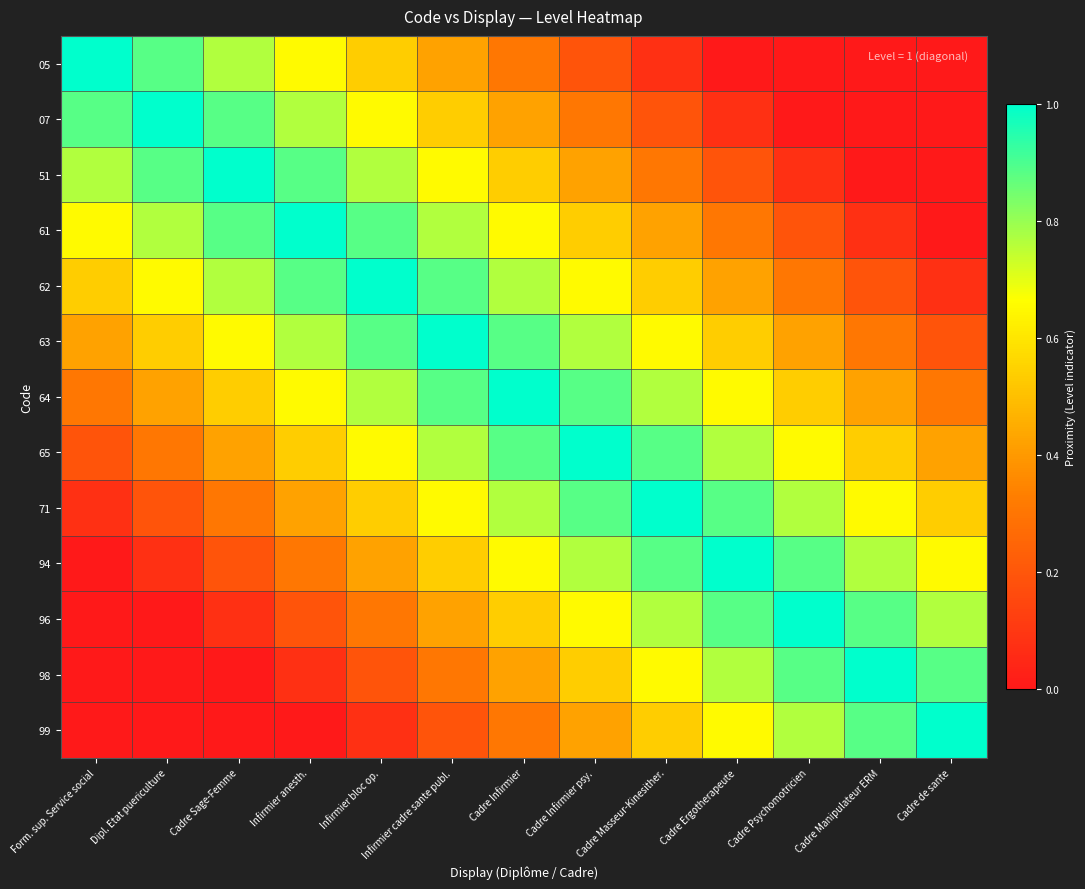

At which category is the sum across all series the highest?

Cadre Infirmier